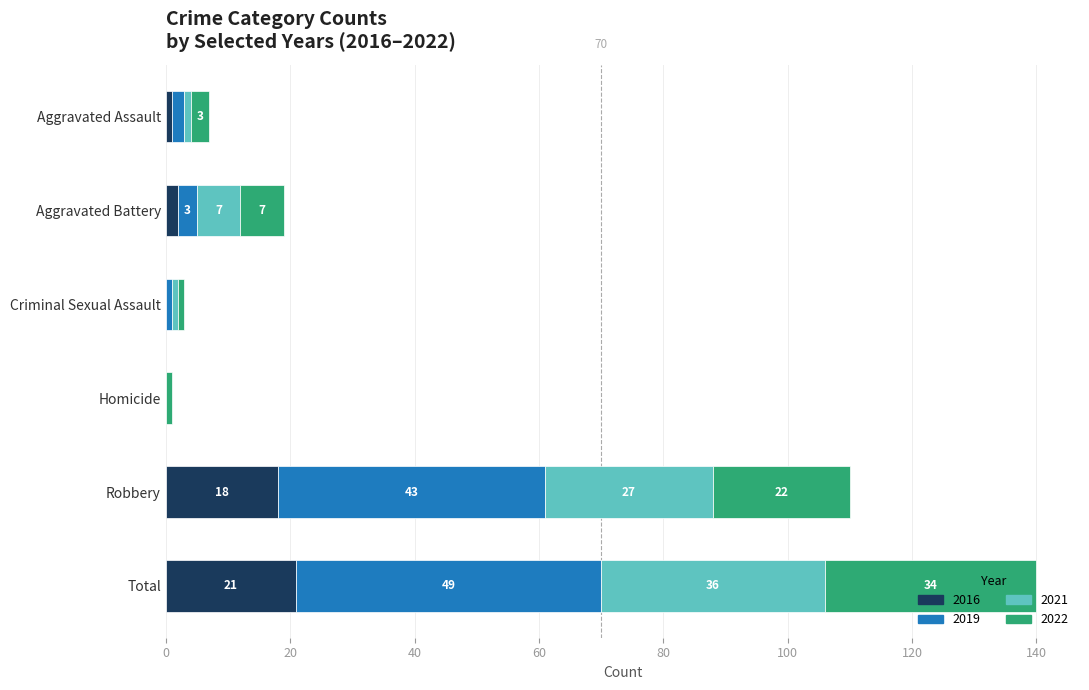

True or false: 2016 has a value of 18 at Robbery.

True